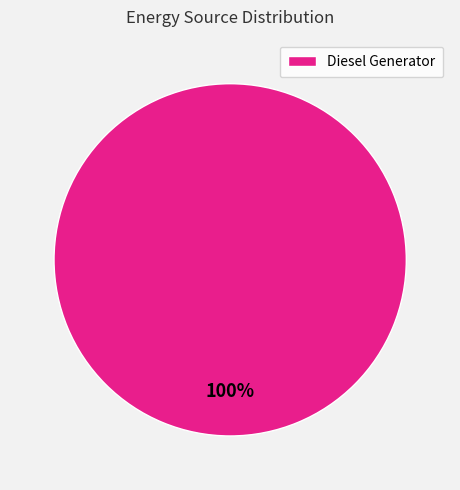

How many segments does this pie chart have?

1